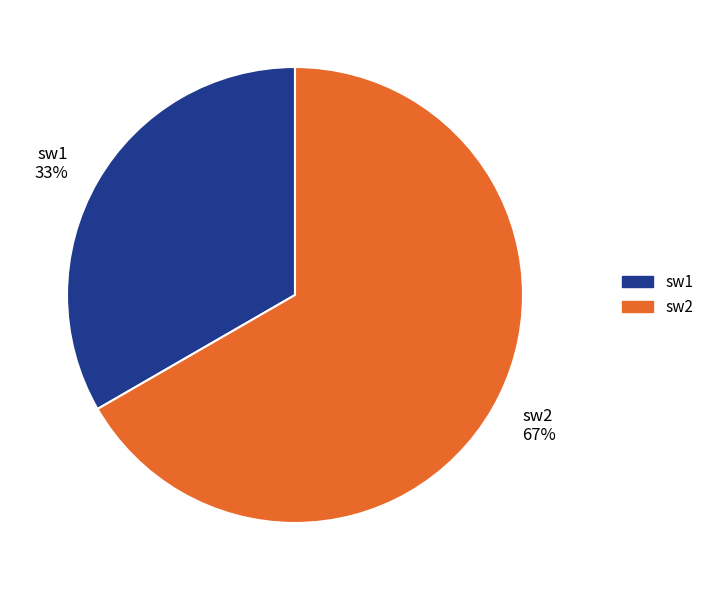

Is it true that sw2 is 67% of the pie?

True